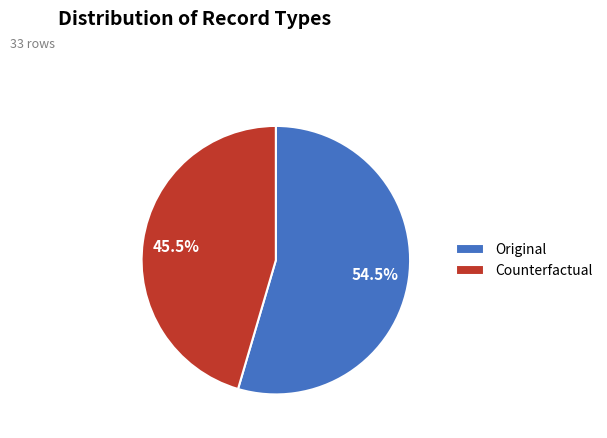

Is Counterfactual the majority of the pie?

No